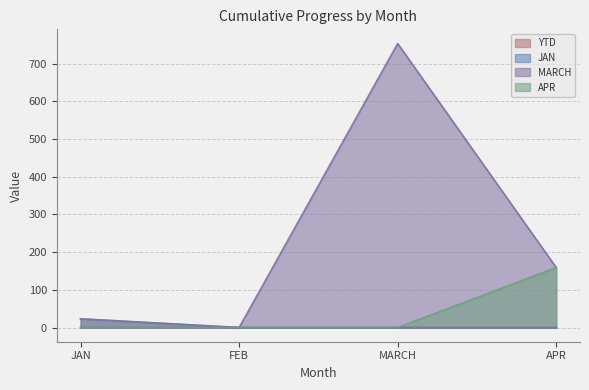

Which series has the largest total across all categories?

MARCH